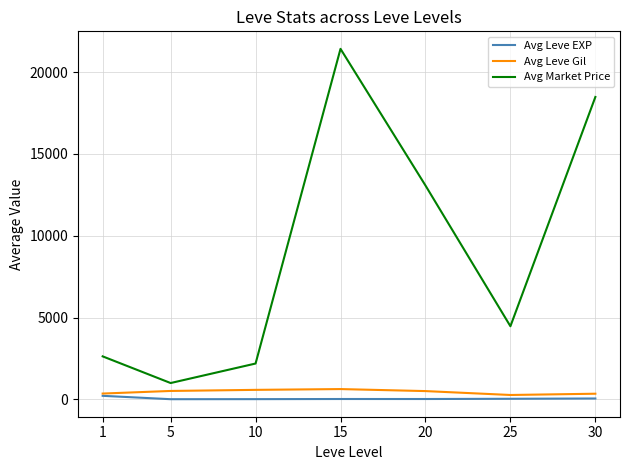

At which category is the sum across all series the highest?

15